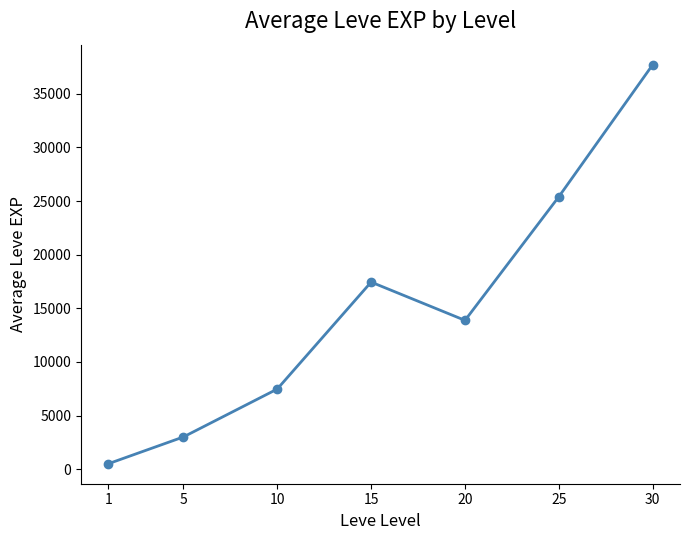

What is the difference between the second highest and second lowest values?

22401.7